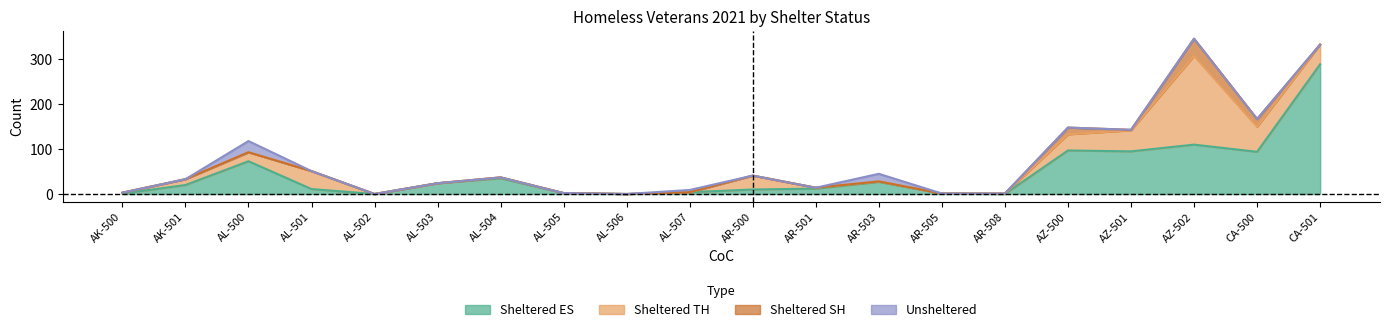

After their last crossing, which series has the higher values: Sheltered TH or Sheltered ES?

Sheltered ES